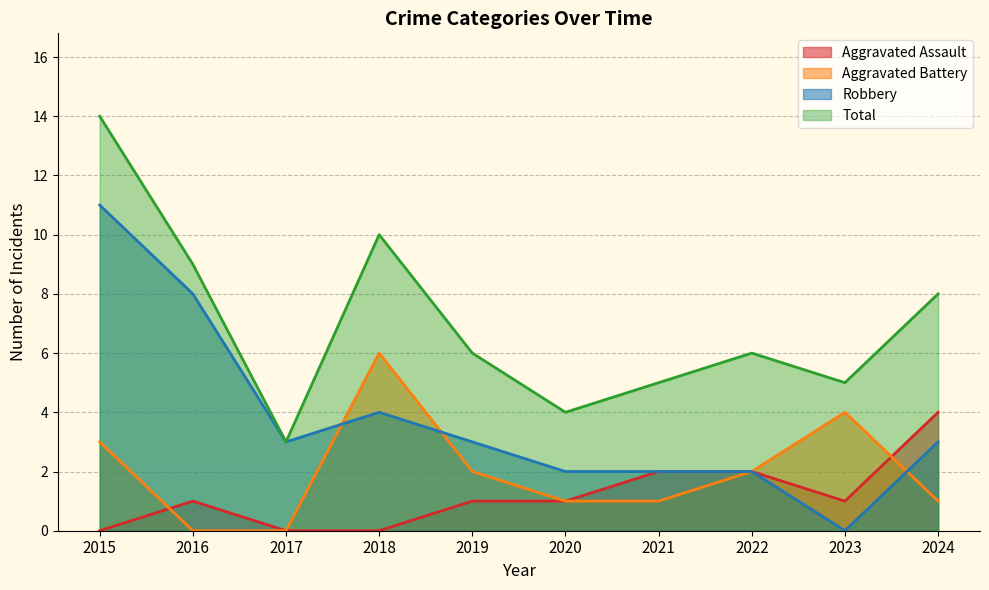

How many data points in Aggravated Battery are above 2?

3